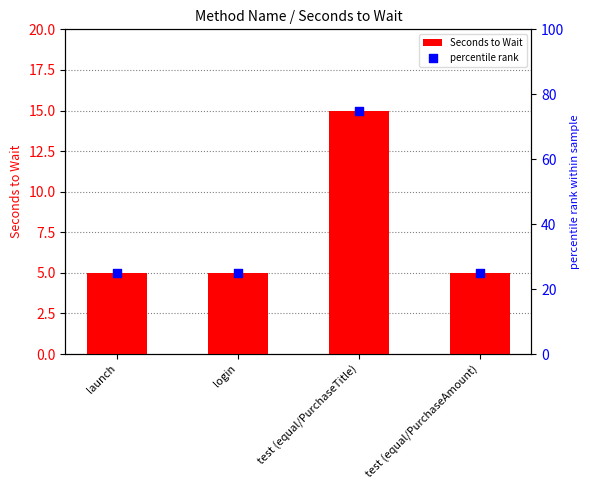

At how many categories does at least one series exceed 24?

4